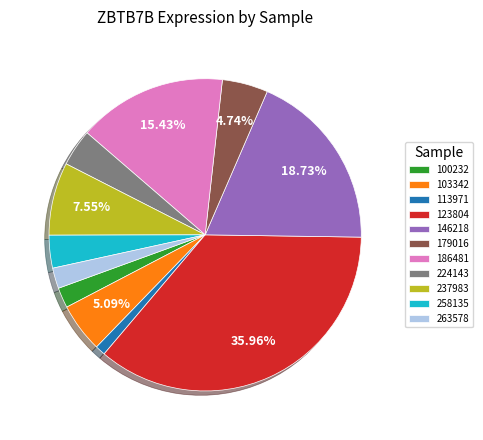

What is the ratio of the value at 263578 to the value at 123804?

0.1